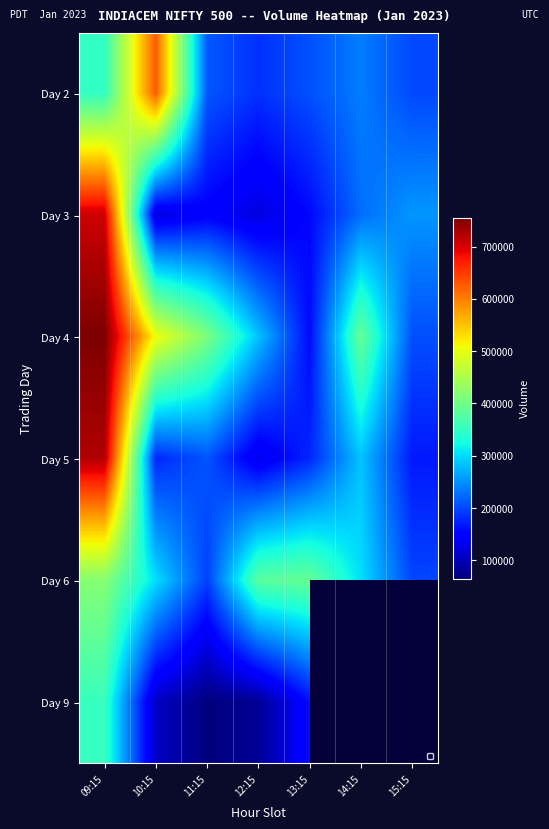

Is the value of Day 9 at 13:15 greater than the value of Day 5 at 09:15?

No